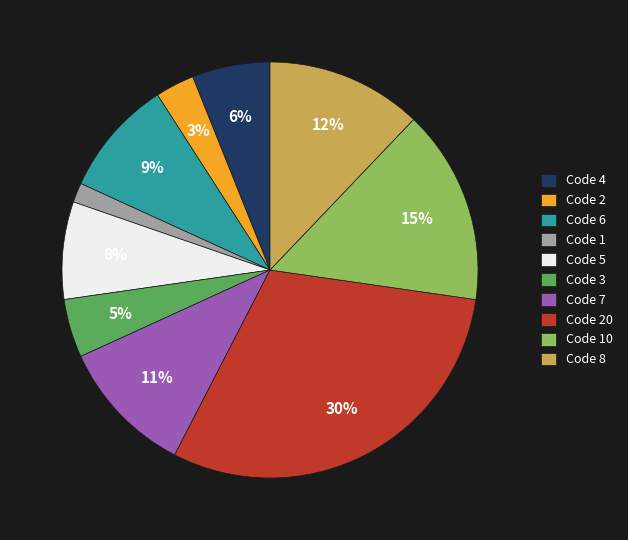

Which category has the smallest portion of the pie?

Code 1